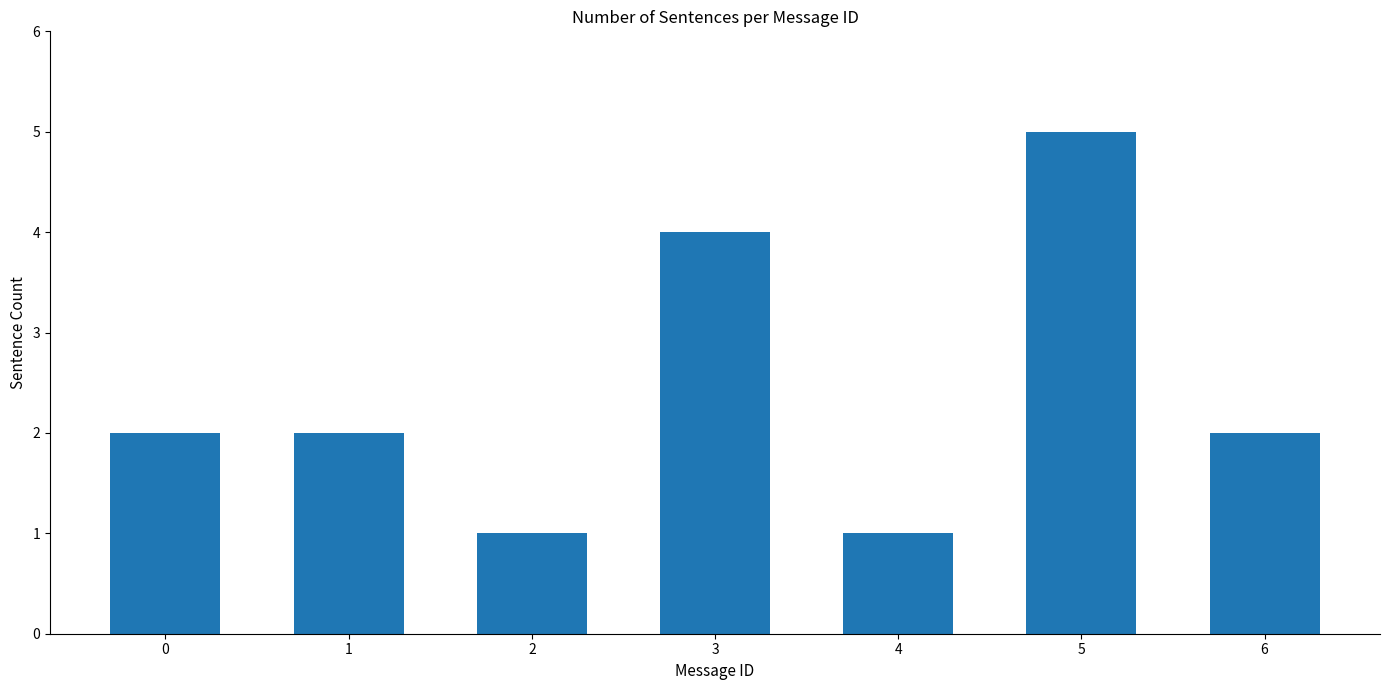

At which category does the chart reach its peak across all series?

5